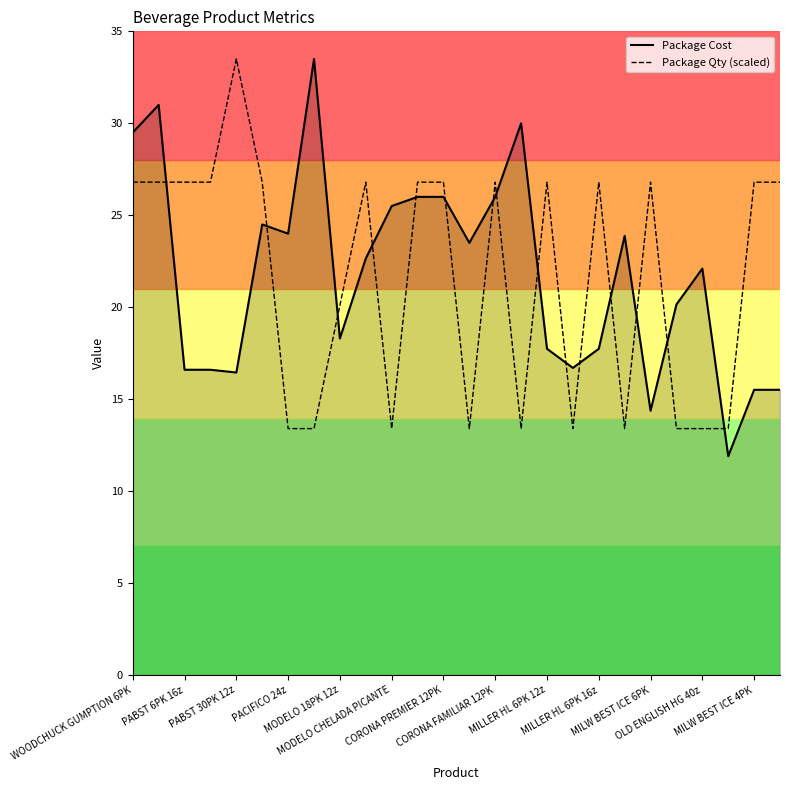

Count the number of data series in this chart.

2